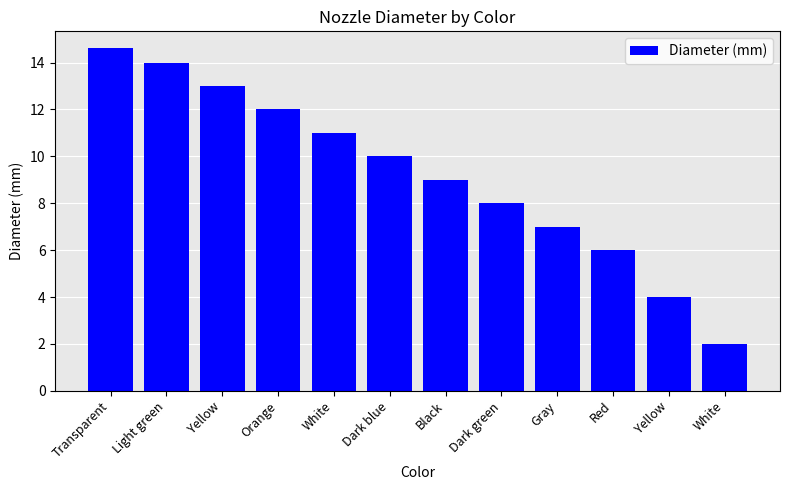

How many bars are there in total?

12